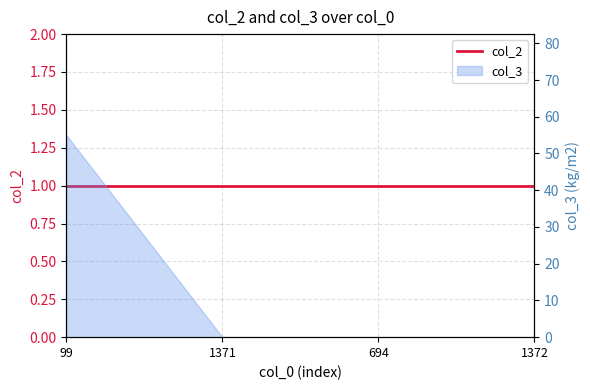

How many categories are shown in the chart?

4